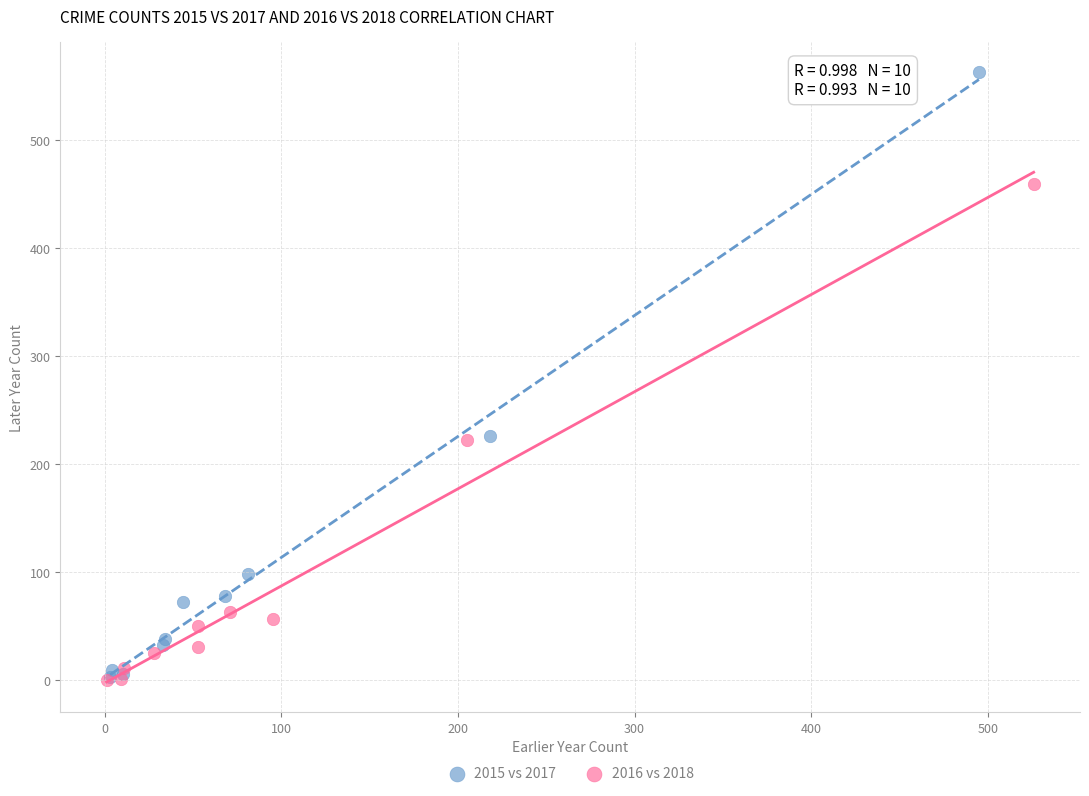

Which series has the largest Y range (max minus min)?

2015 vs 2017